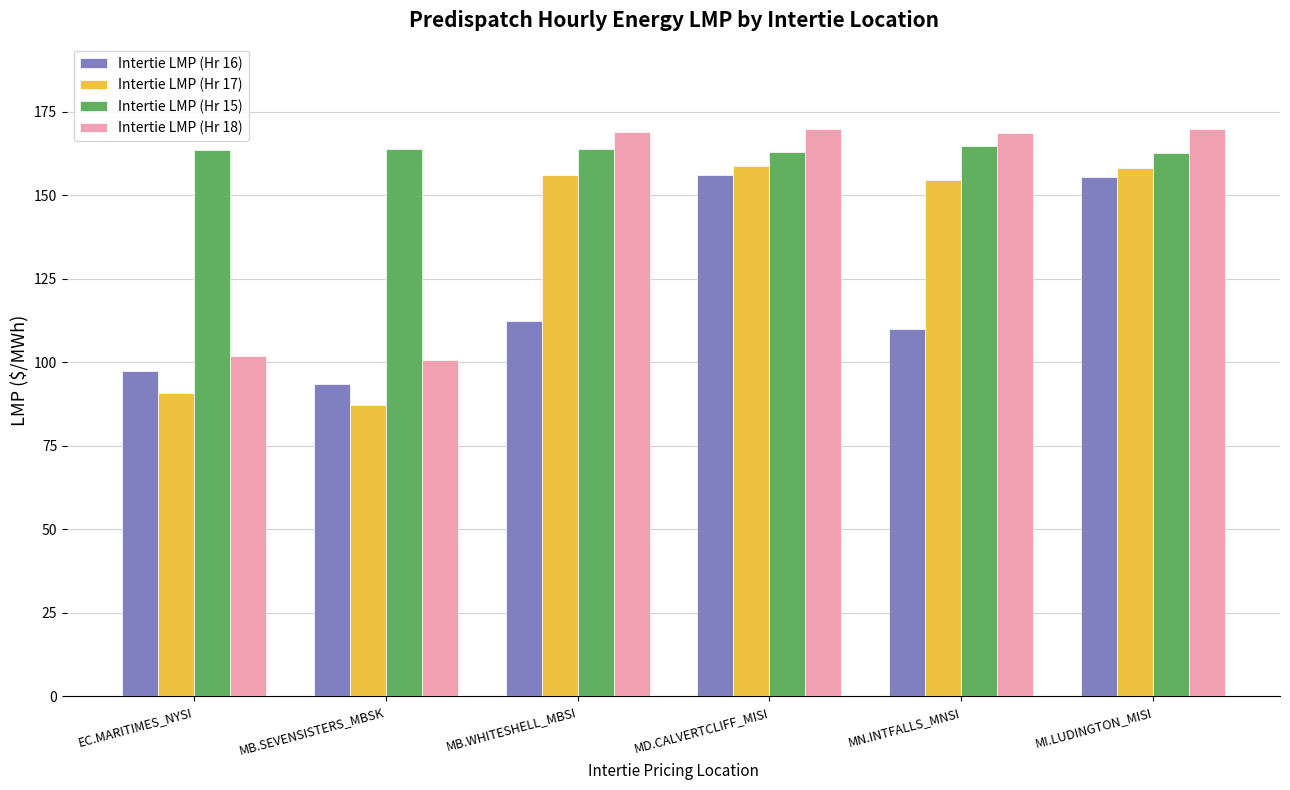

Which series has the largest total across all categories?

Intertie LMP (Hr 15)